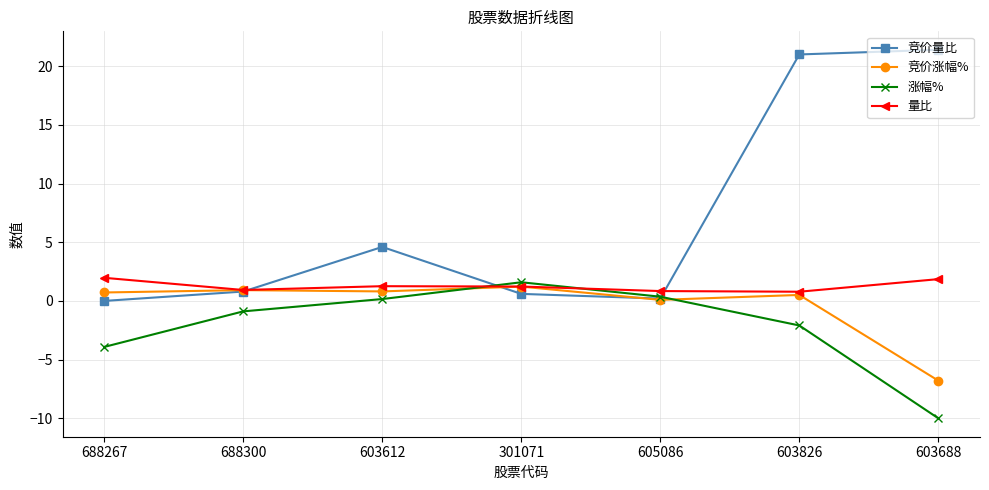

What is the smallest value displayed?

-10.0